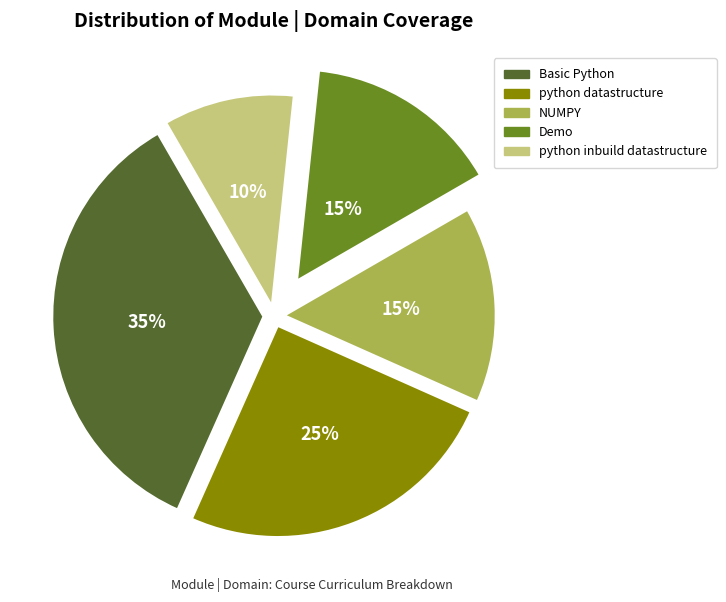

Between python inbuild datastructure and Demo, which is larger?

Demo